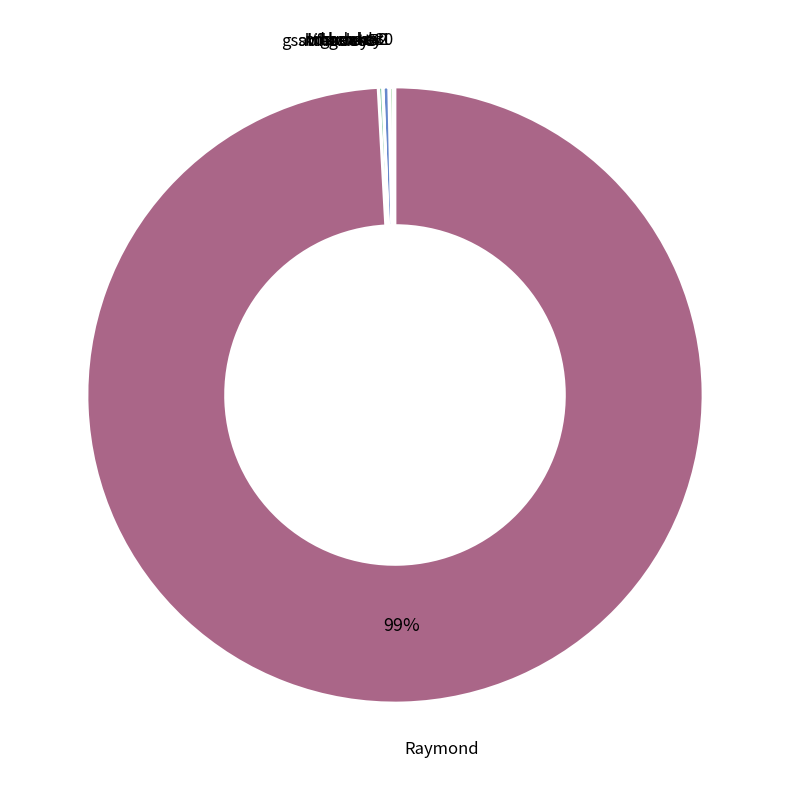

Which category accounts for the majority?

Raymond